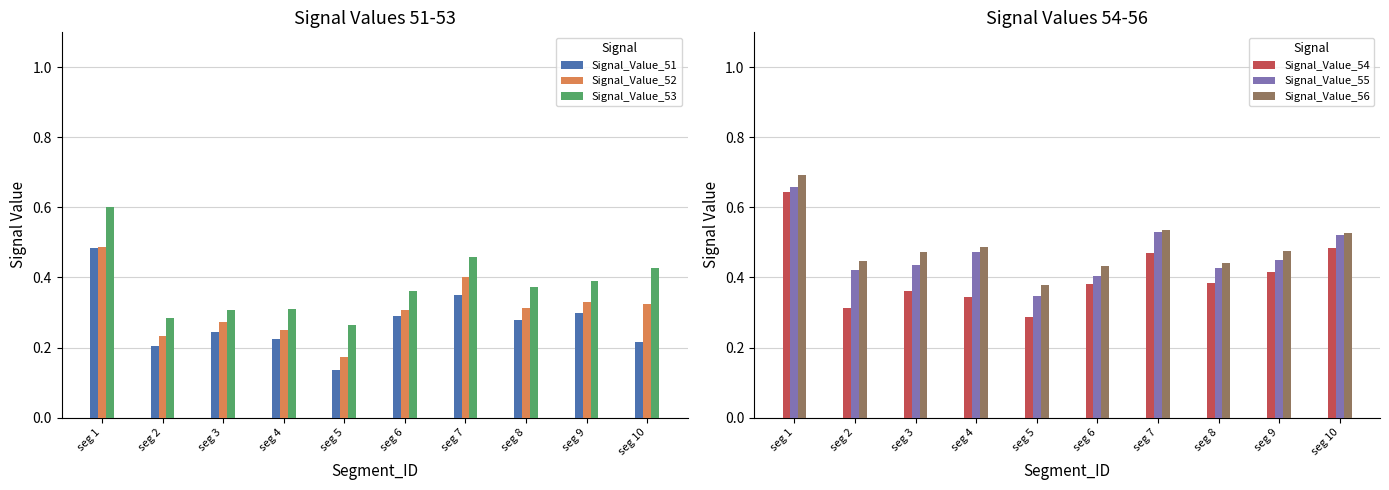

What is the spread (max minus min) of values at seg 6?

0.1